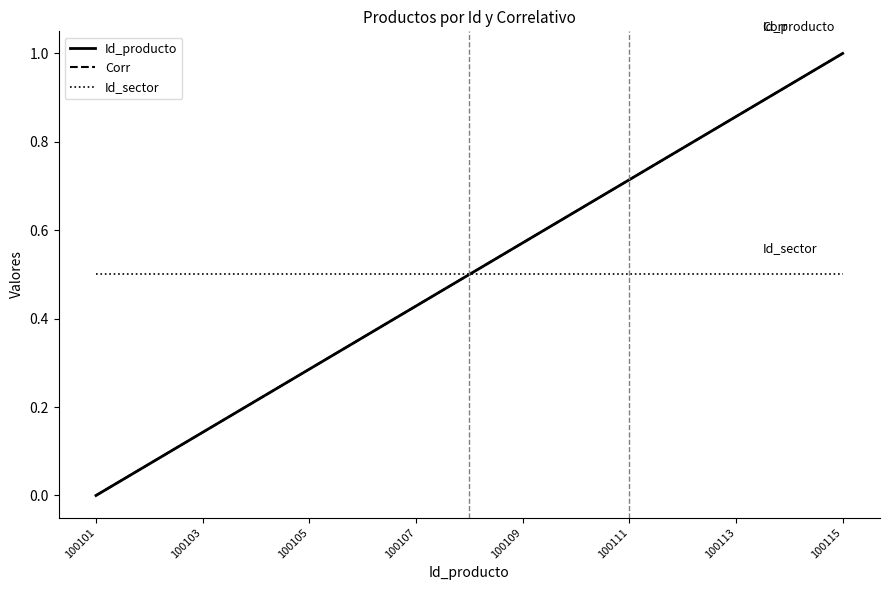

Reading right to left, what are all the values shown in this chart?

Id_producto: 1.0	0.9	0.9	0.8	0.7	0.6	0.6	0.5	0.4	0.4	0.3	0.2	0.1	0.1	0.0
Corr: 1.0	0.9	0.9	0.8	0.7	0.6	0.6	0.5	0.4	0.4	0.3	0.2	0.1	0.1	0.0
Id_sector: 0.5	0.5	0.5	0.5	0.5	0.5	0.5	0.5	0.5	0.5	0.5	0.5	0.5	0.5	0.5